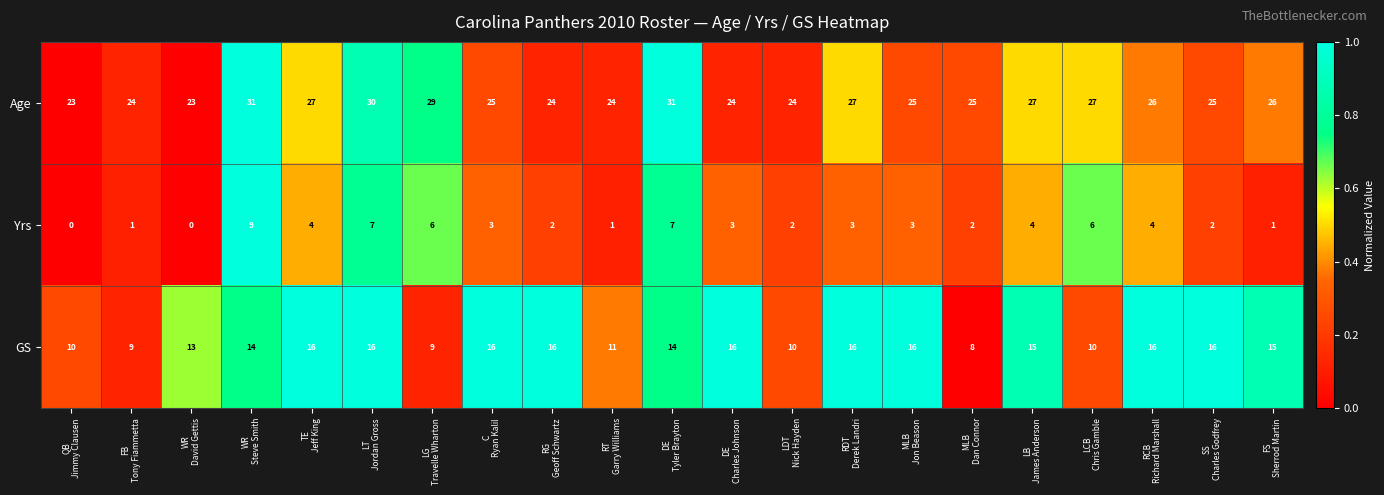

What is the minimum value for Age?

23